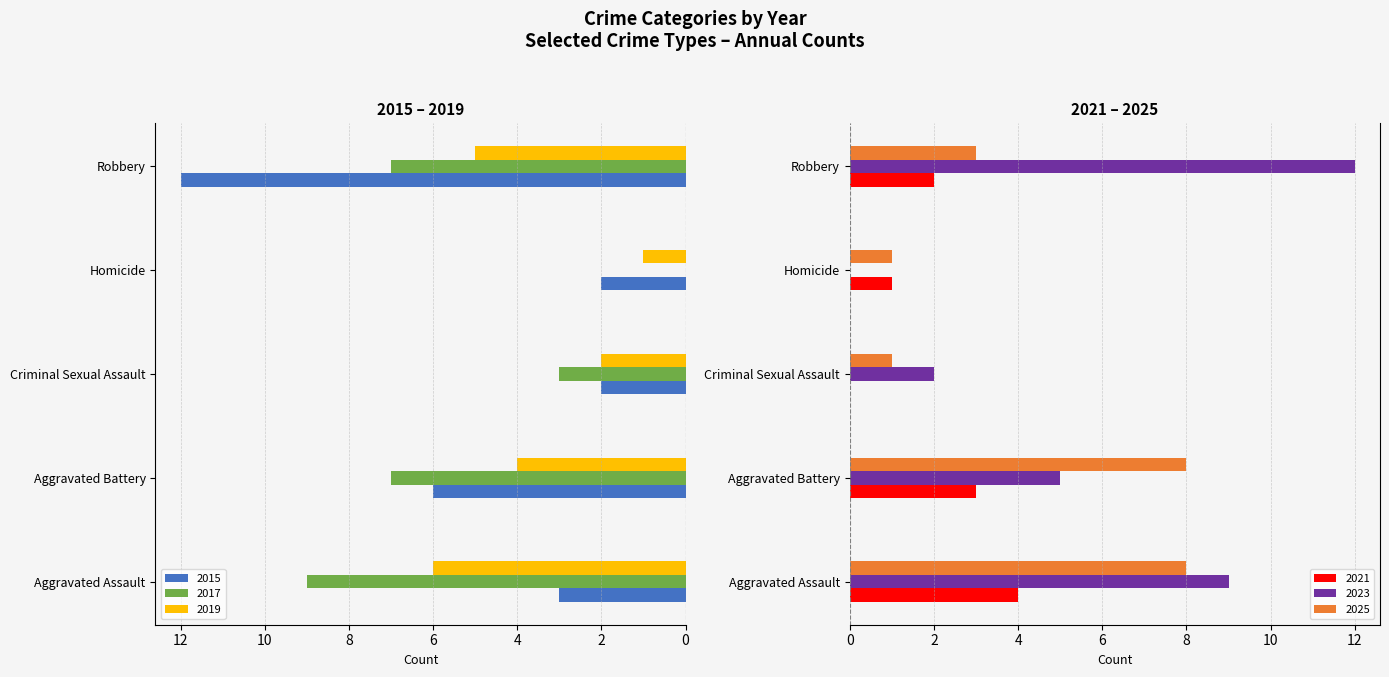

What are all the series names shown in the legend?

2015, 2017, 2019, 2021, 2023, 2025